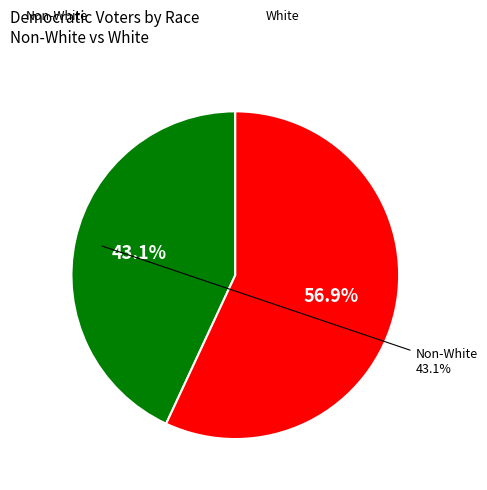

What is the smallest slice in the pie chart?

Non-White